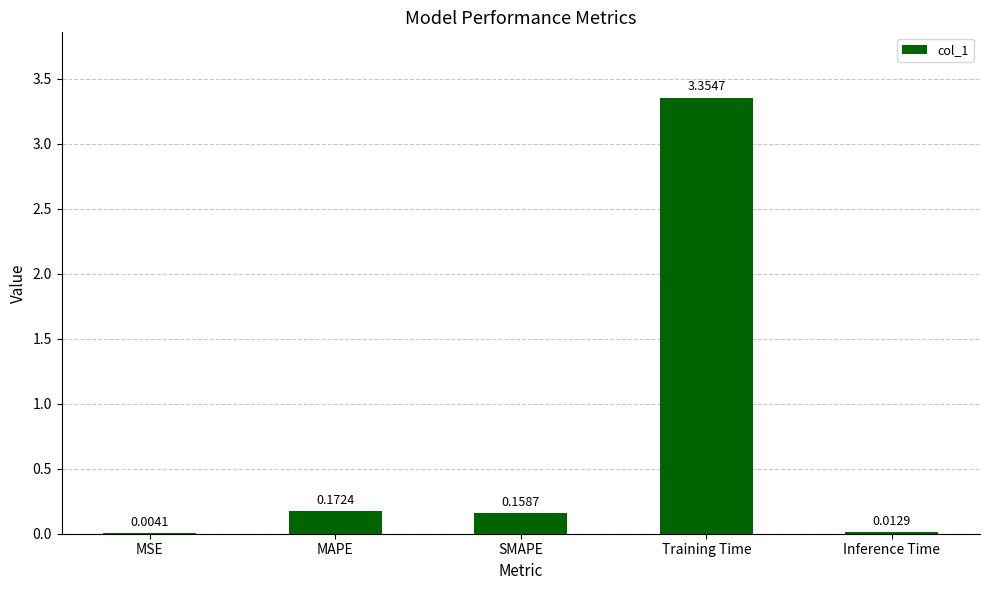

At which label is the value closest to 1?

MAPE